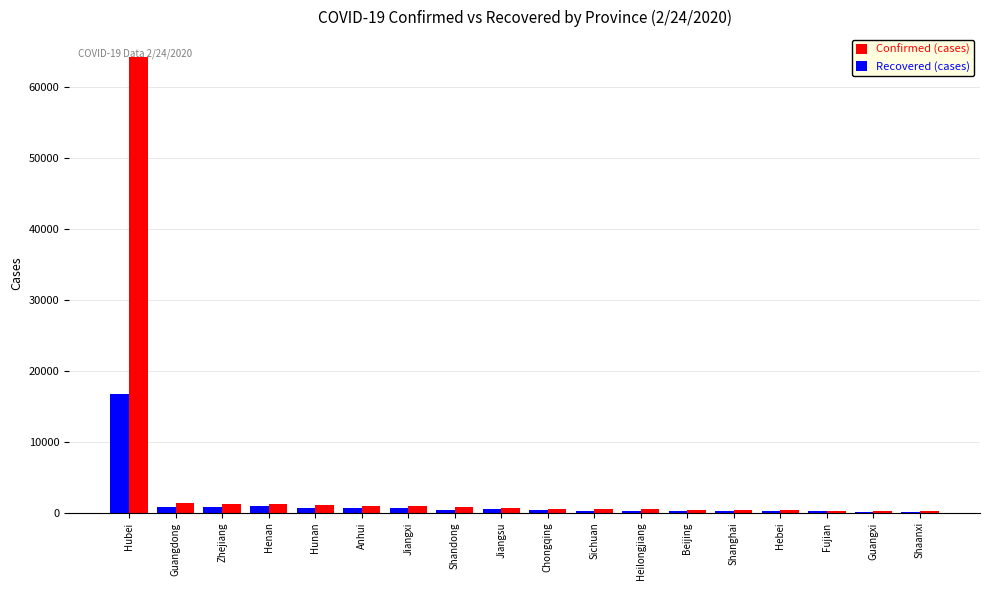

Which label corresponds to the largest value in the chart?

Hubei